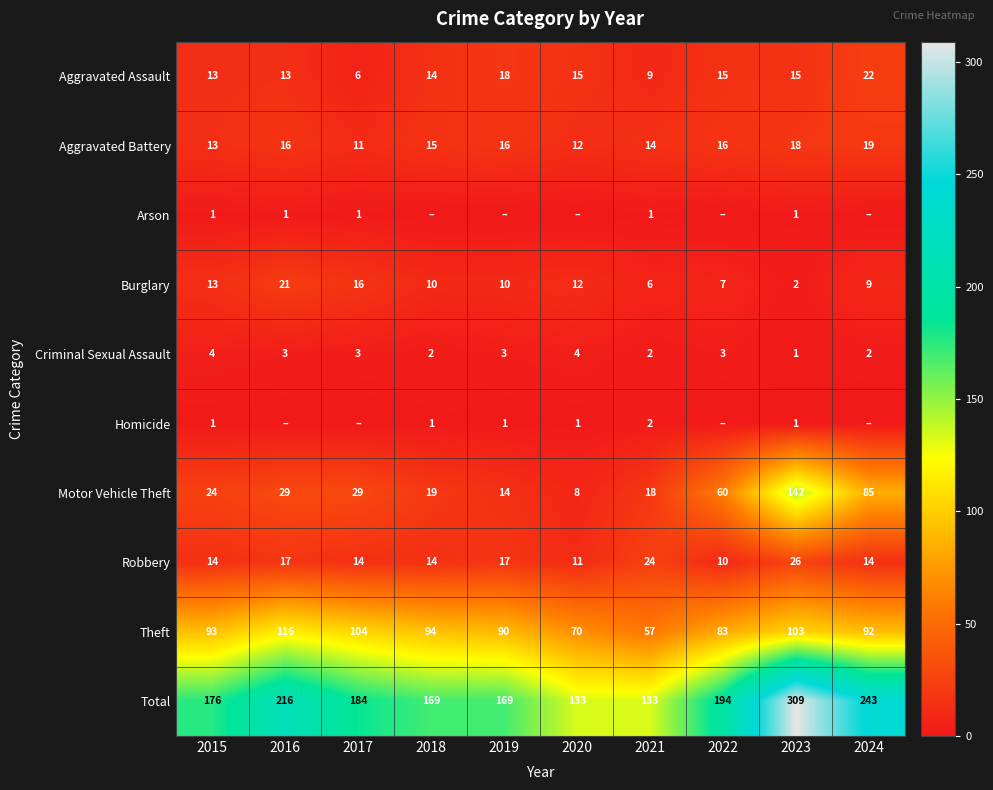

What is the spread (max minus min) of values at 2017?

184